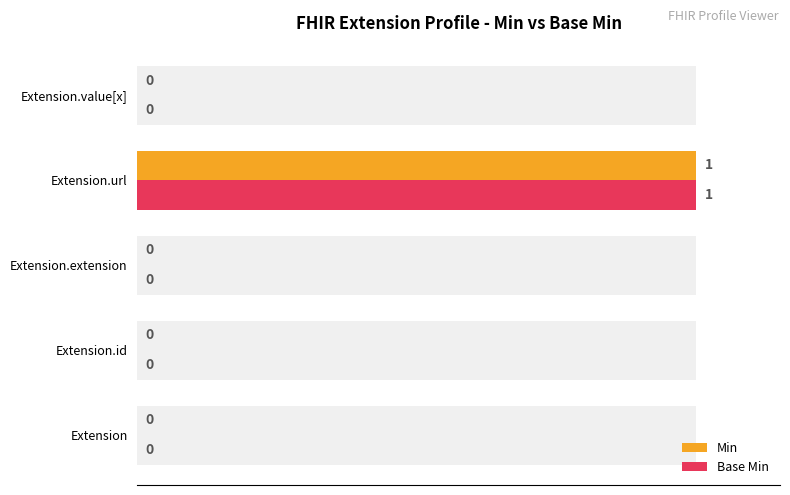

At how many categories does at least one series exceed 55?

1